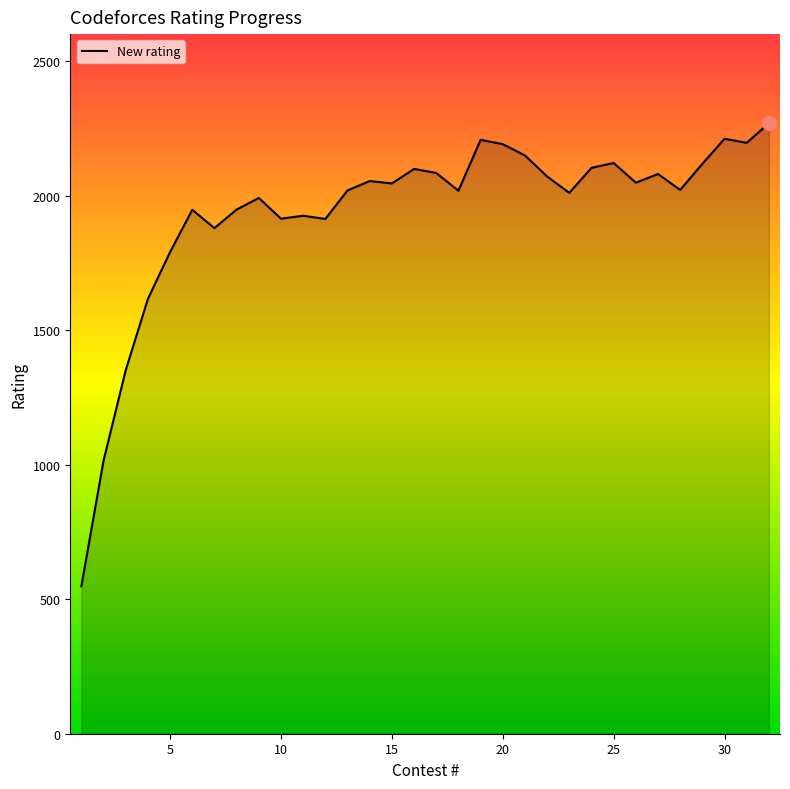

What is the smallest value displayed?

548